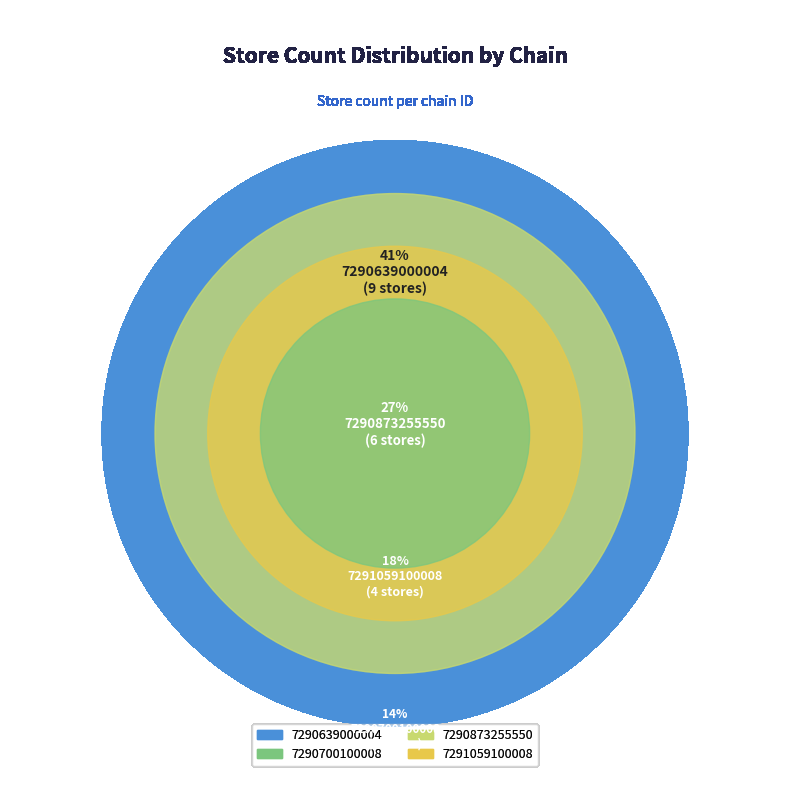

To the nearest percent, what is the average slice percentage?

25%